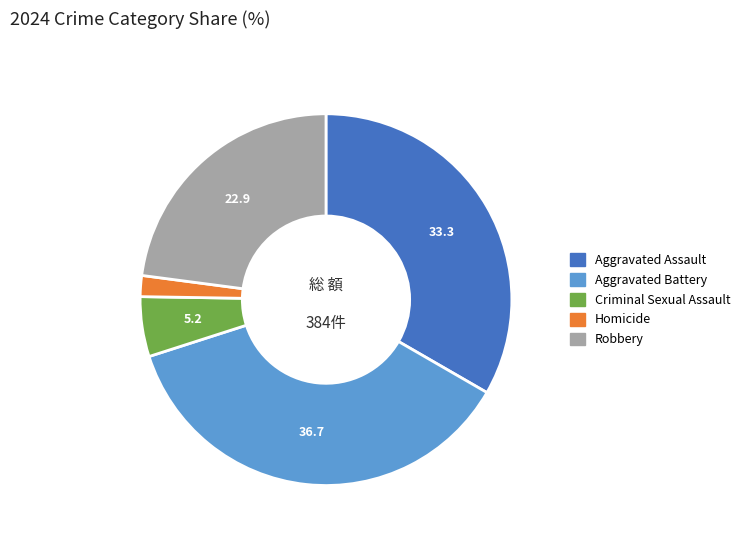

True or false: Aggravated Battery accounts for 27% of the total.

False